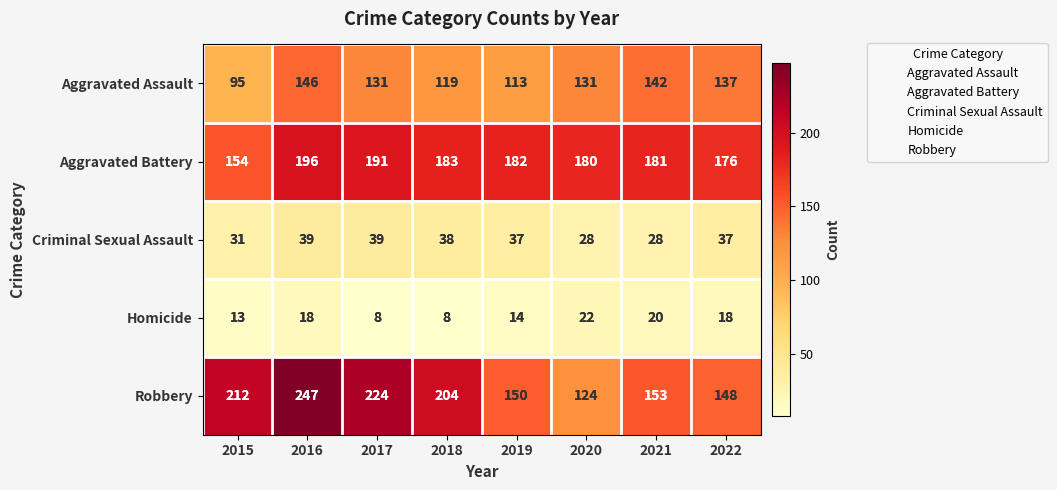

Where is Aggravated Battery nearest to the value 175?

2022